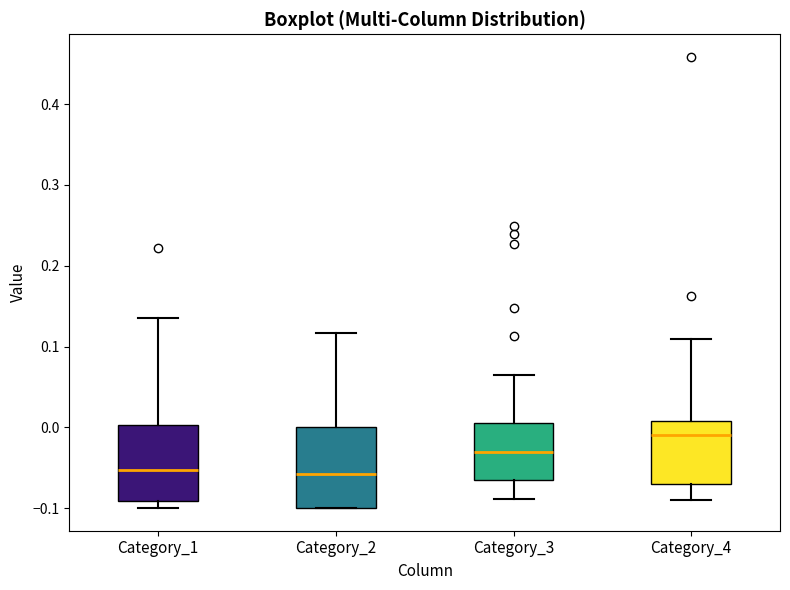

Where does the median line of the box for Category_4 sit on the y-axis? The values are not printed on the chart, so give them approximately, as read against the axis.

-0.01